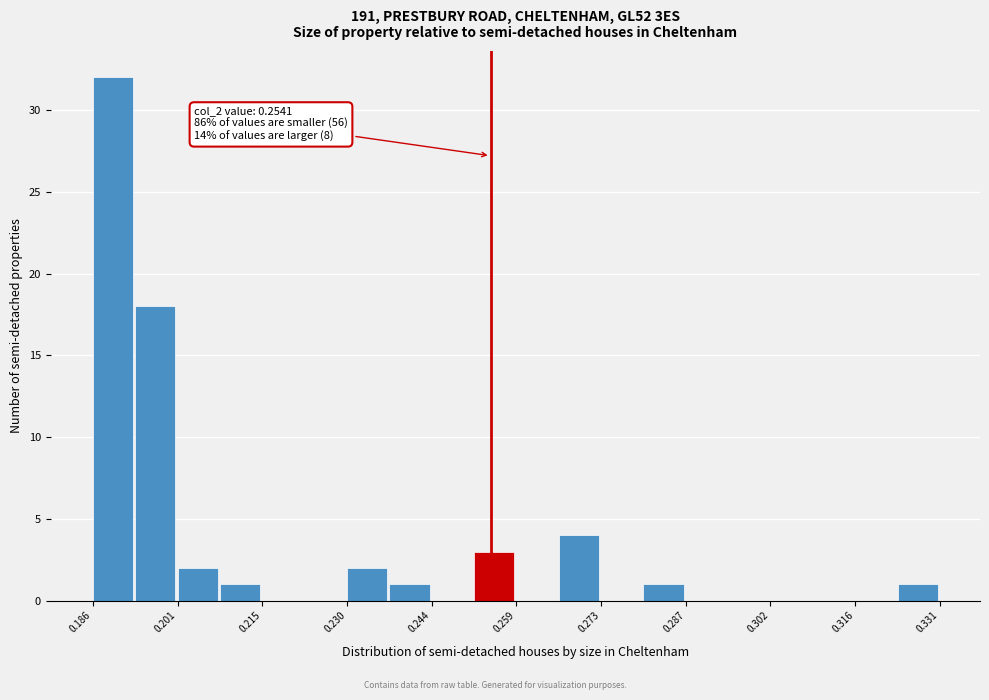

Read against the x-axis, roughly where is the centre of the tallest bar?

0.190